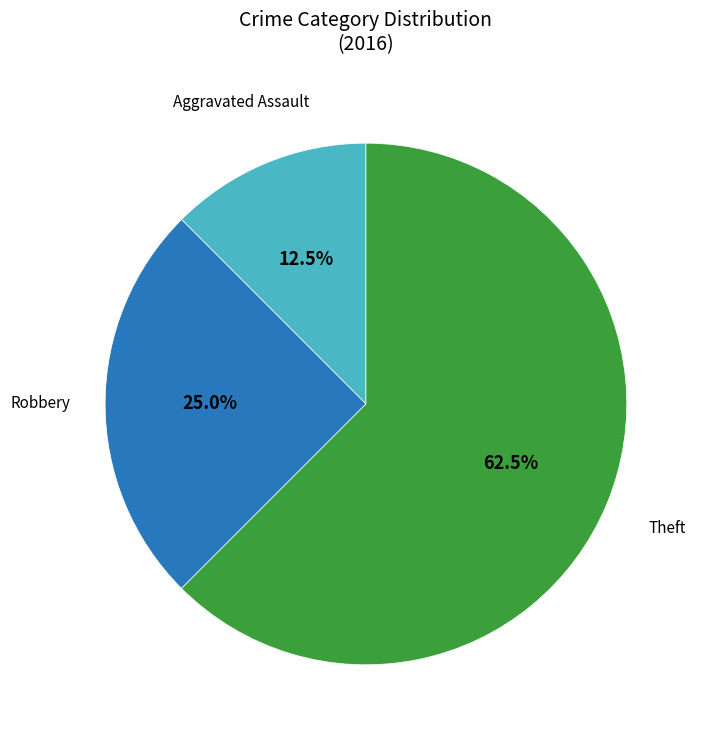

Is there a majority slice in this chart?

Yes